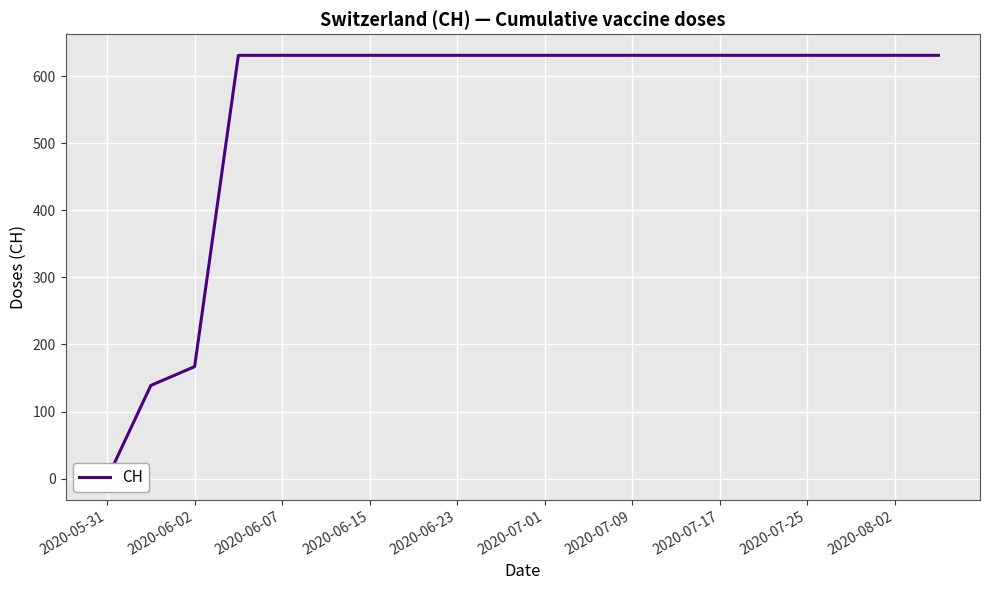

What is the average value?

552